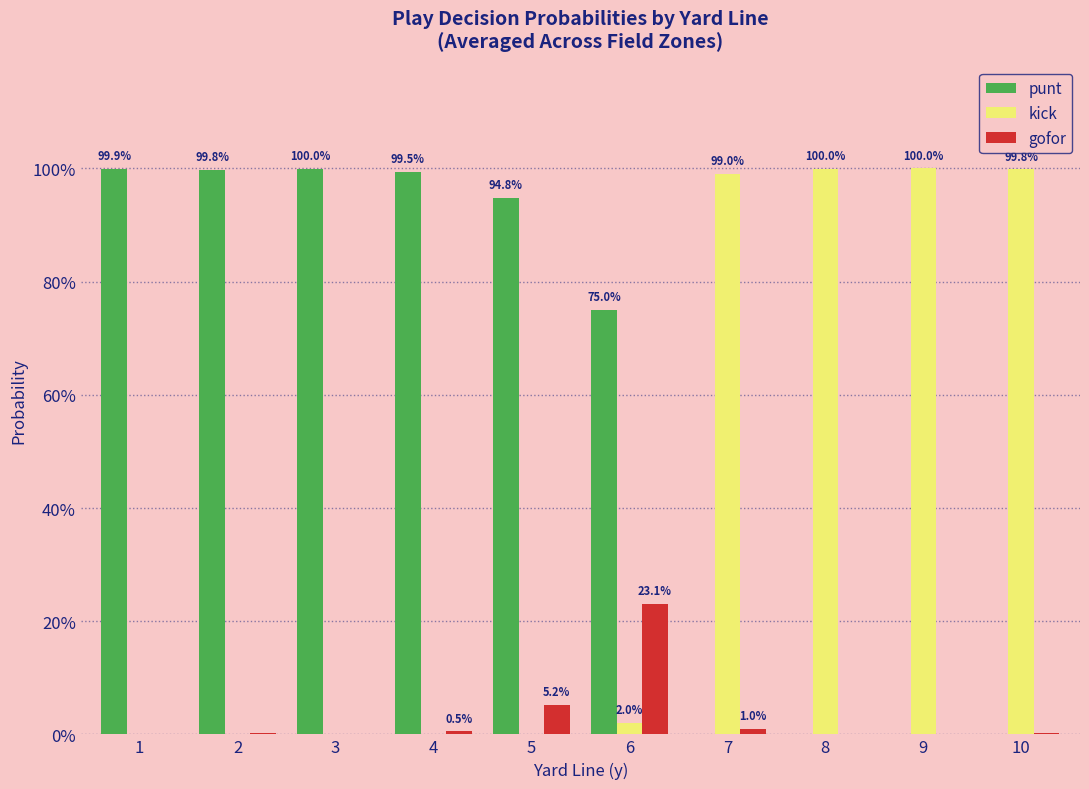

The kick series shows 0.0 at 3. True or false?

True